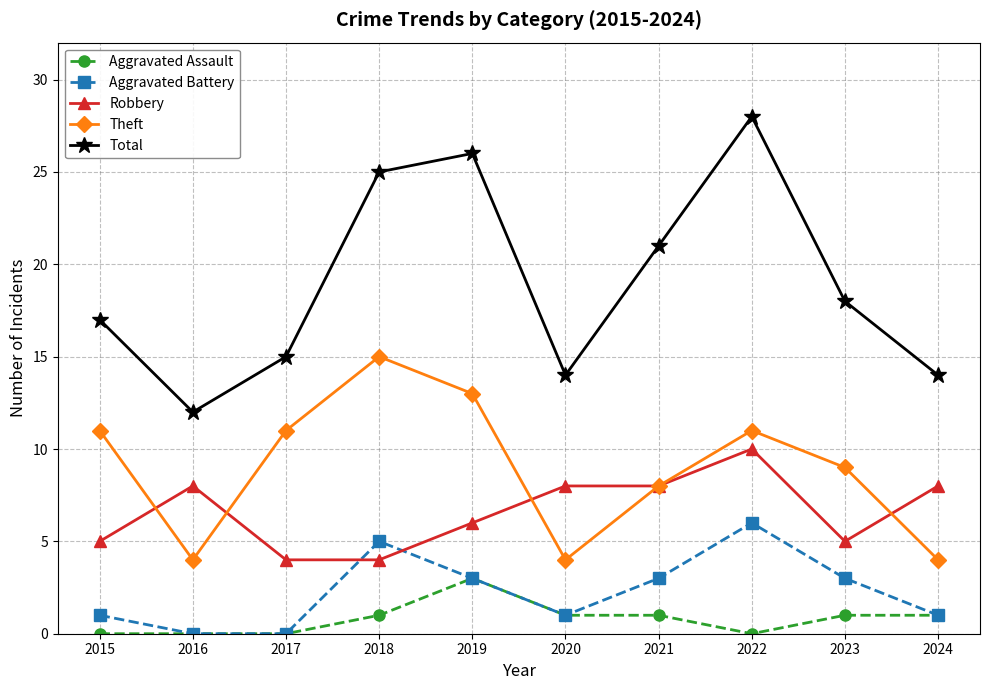

What is the difference between the Total values at 2024 and 2021?

7